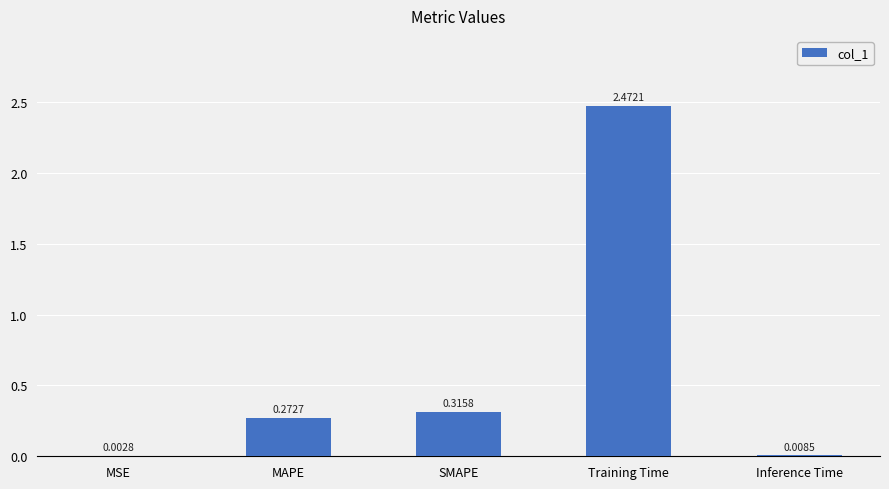

Where is the data nearest to the value 1?

SMAPE